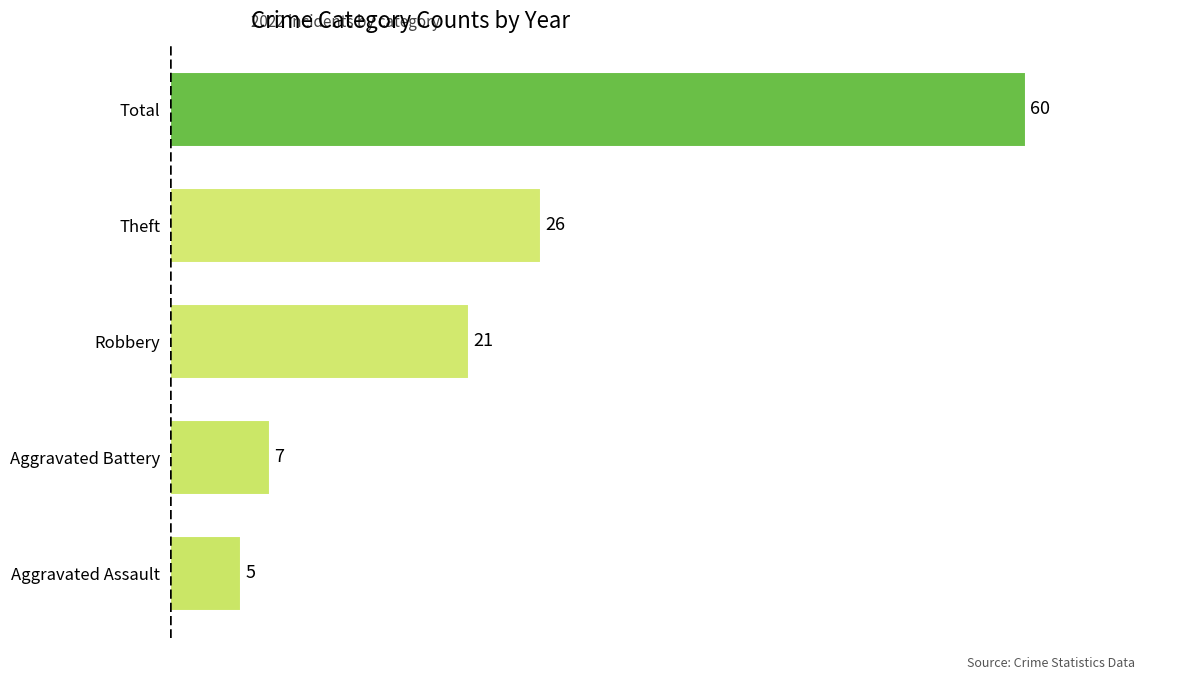

What is the change in value from Robbery to Total?

+39